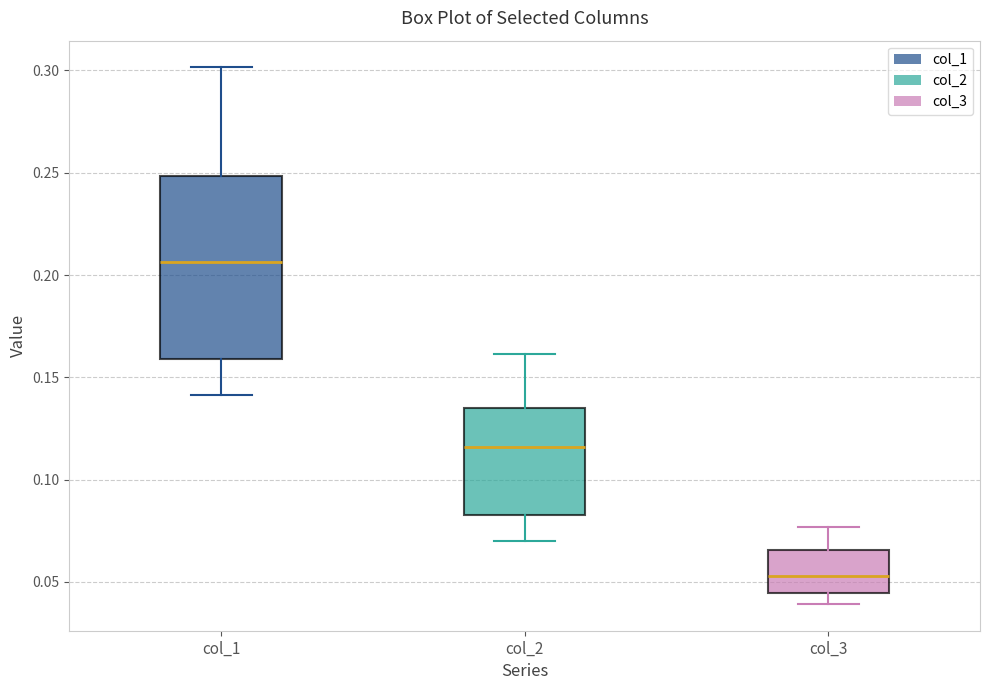

Reading left to right, read every box against the y-axis: the position of its median line, the range the box covers, and the ends of its whiskers. The values are not printed on the chart, so give them approximately, as read against the axis.

col_1: median 0.205, box 0.160 to 0.250, whiskers 0.140 to 0.300
col_2: median 0.115, box 0.085 to 0.135, whiskers 0.070 to 0.160
col_3: median 0.055, box 0.045 to 0.065, whiskers 0.040 to 0.075